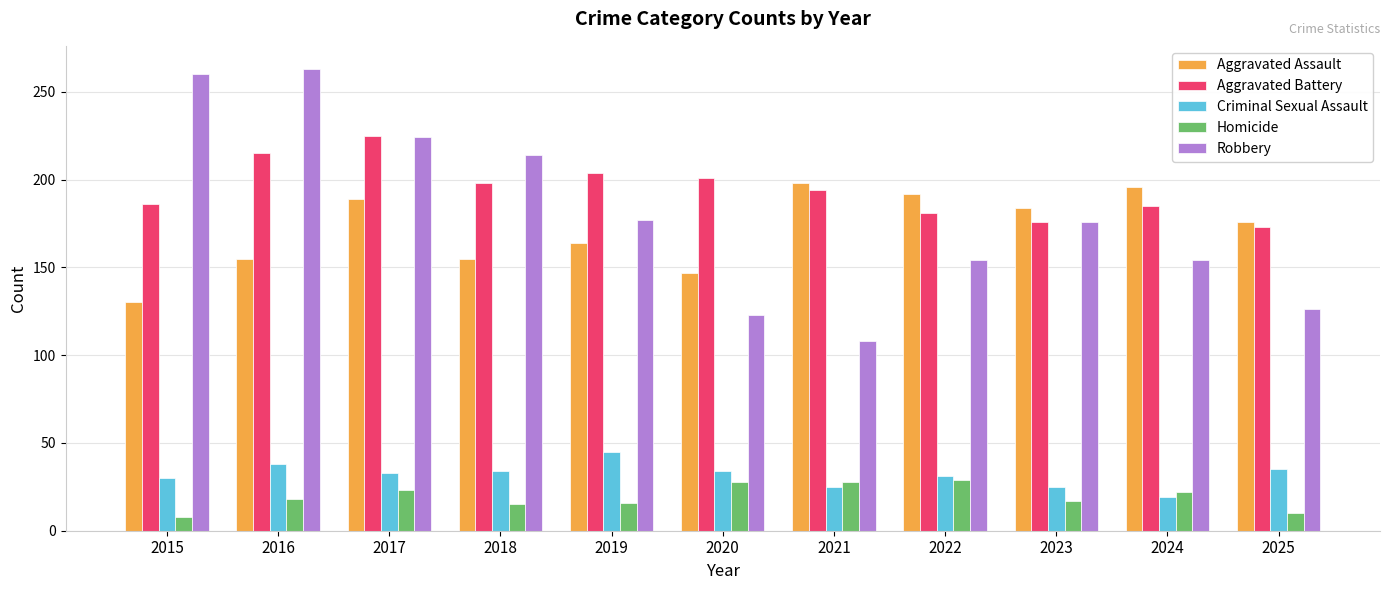

The Robbery series shows 260 at 2015. True or false?

True